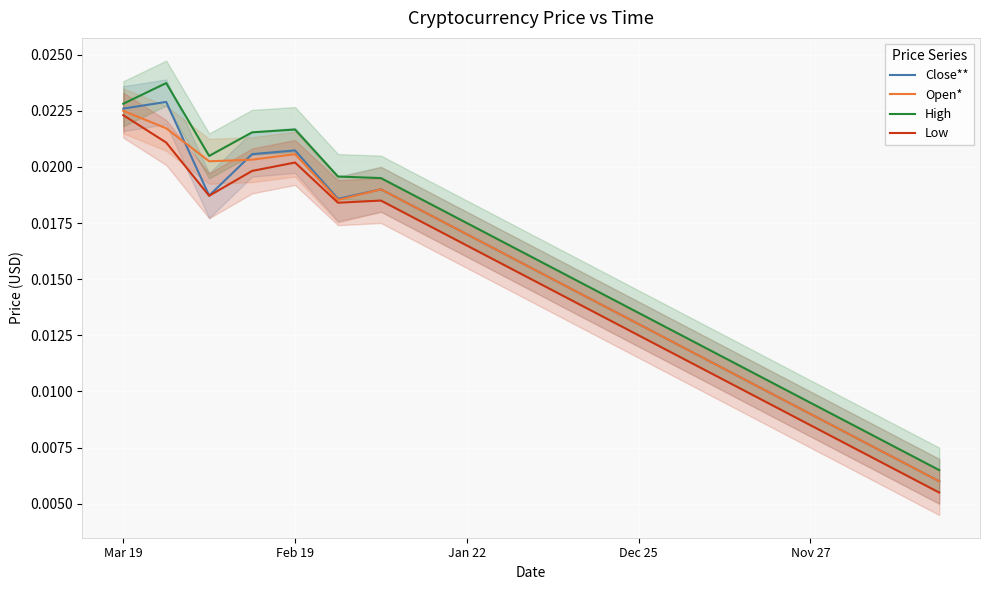

What are all the series names shown in the legend?

Close**, Open*, High, Low